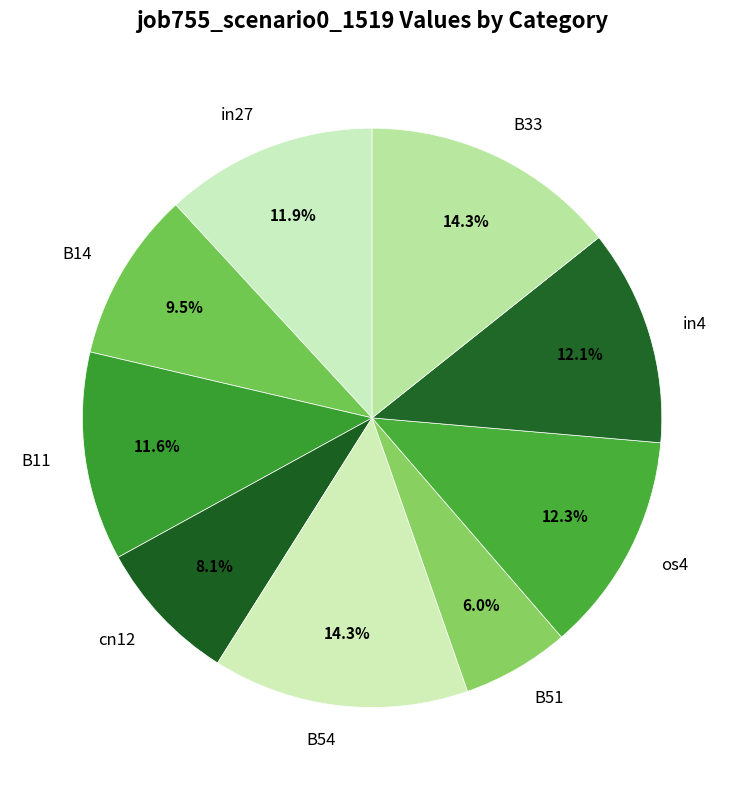

Is cn12 the majority of the pie?

No